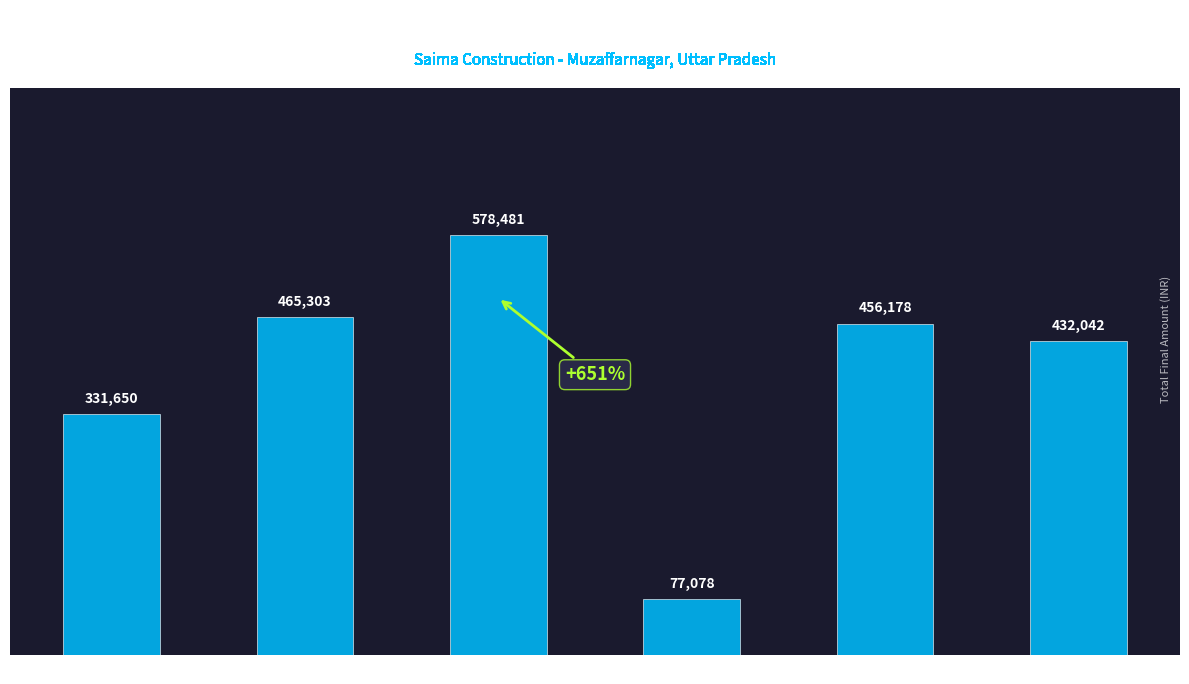

What is the approximate value at PMC 65054?

456178.2